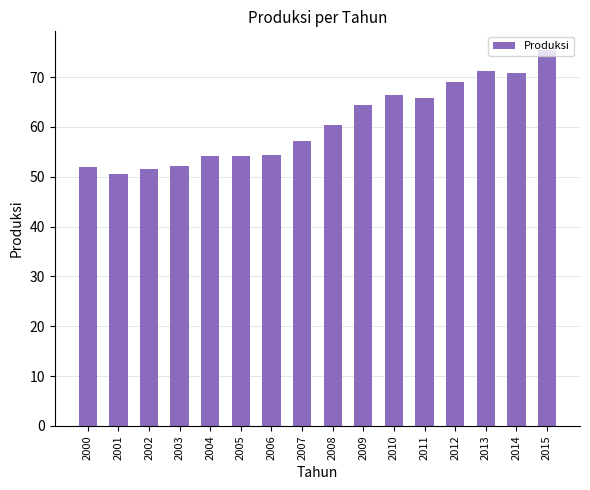

What is the approximate value at 2002?

51.5